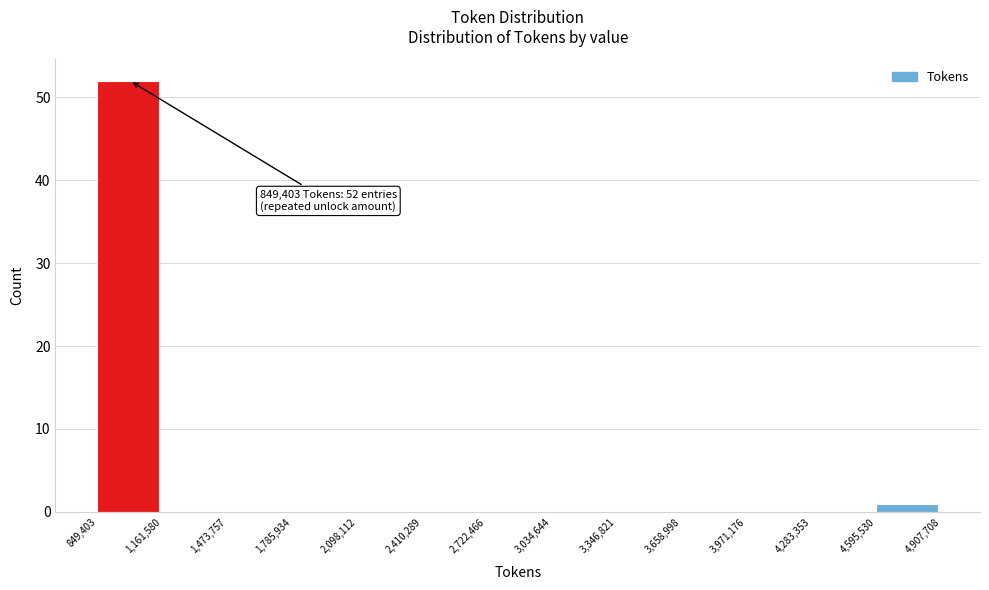

Which range on the x-axis has the tallest bar?

849,403 to 1,161,580